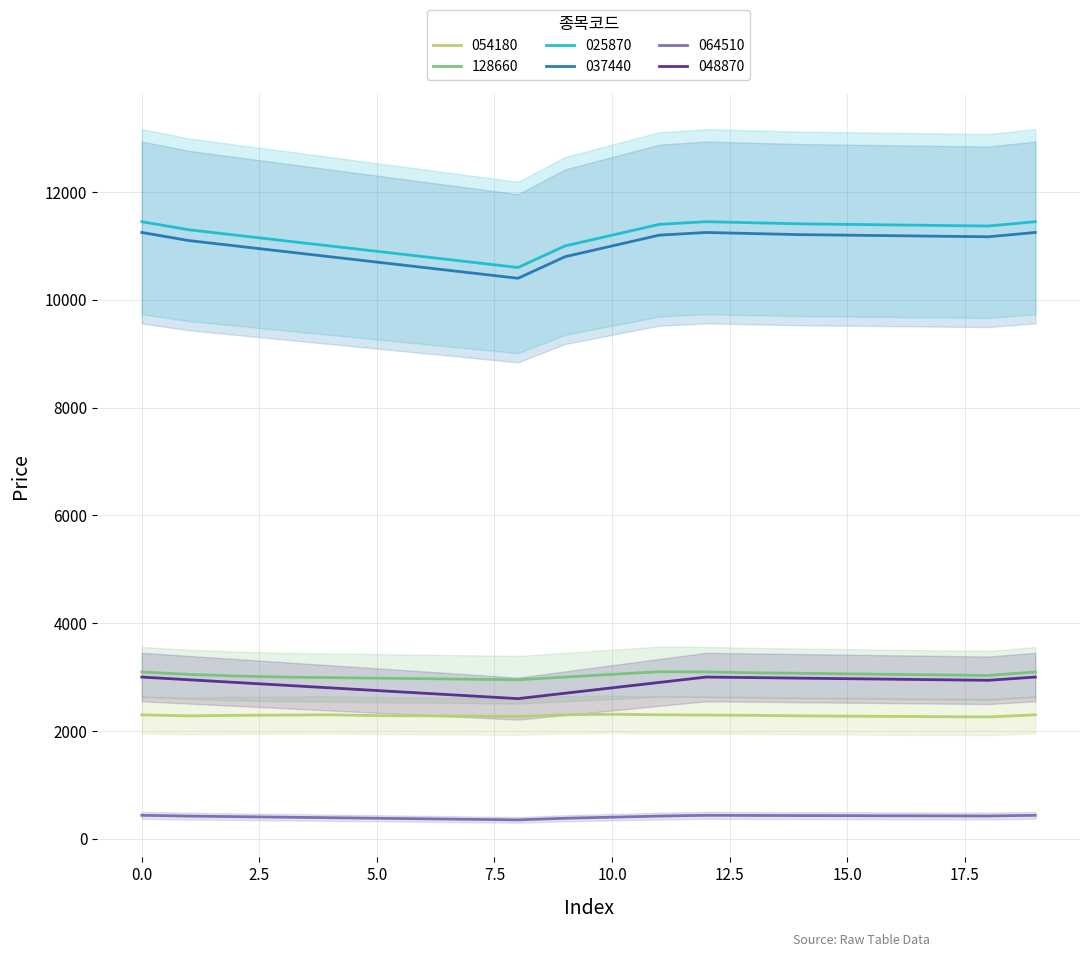

Where is the first local maximum for 025870?

12